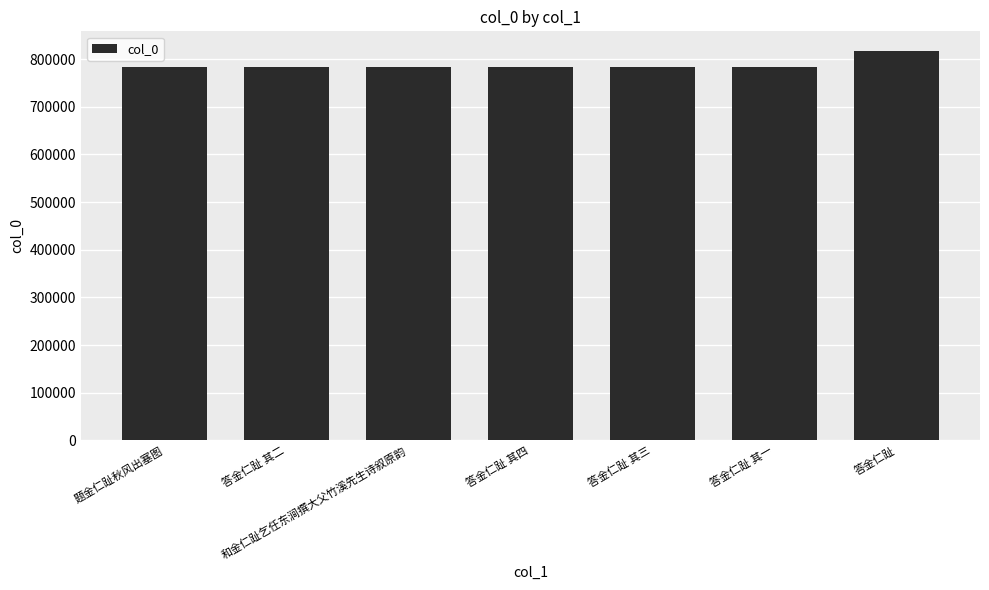

Does the chart contain any negative values?

No